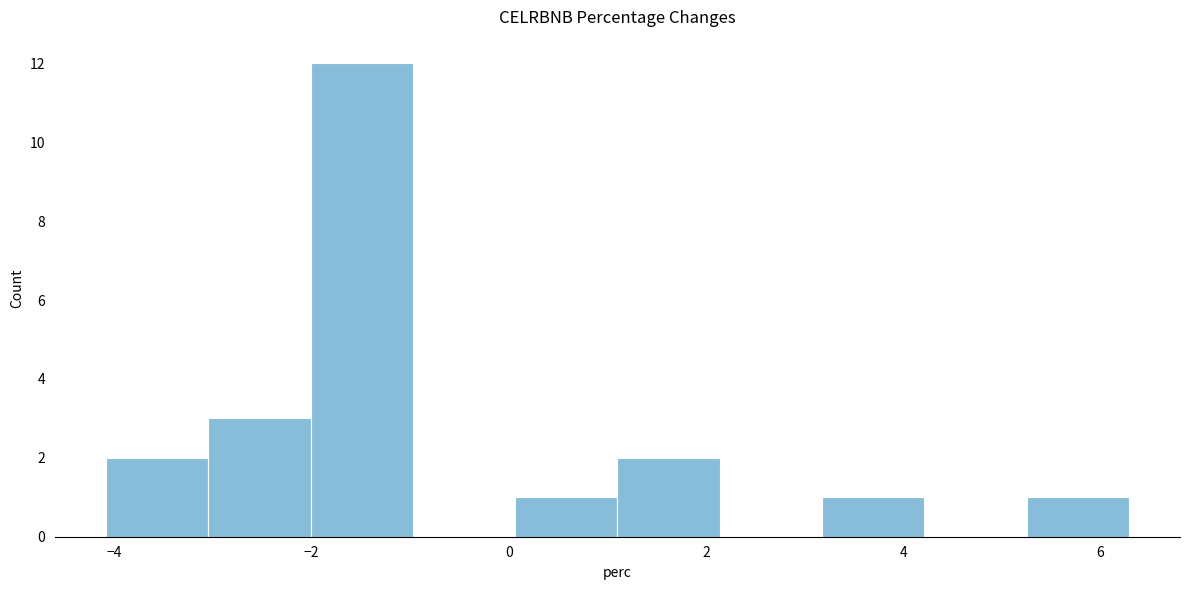

Reading left to right, list every bar in this chart as the range it spans on the x-axis followed by its height. Neither the bar edges nor the heights are printed on the chart, so give them approximately, as read against the axes.

-4.0 to -3.0: 2
-3.0 to -2.0: 3
-2.0 to -1.0: 12
-1.0 to 0.0: 0
0.0 to 1.2: 1
1.2 to 2.2: 2
2.2 to 3.2: 0
3.2 to 4.2: 1
4.2 to 5.2: 0
5.2 to 6.2: 1